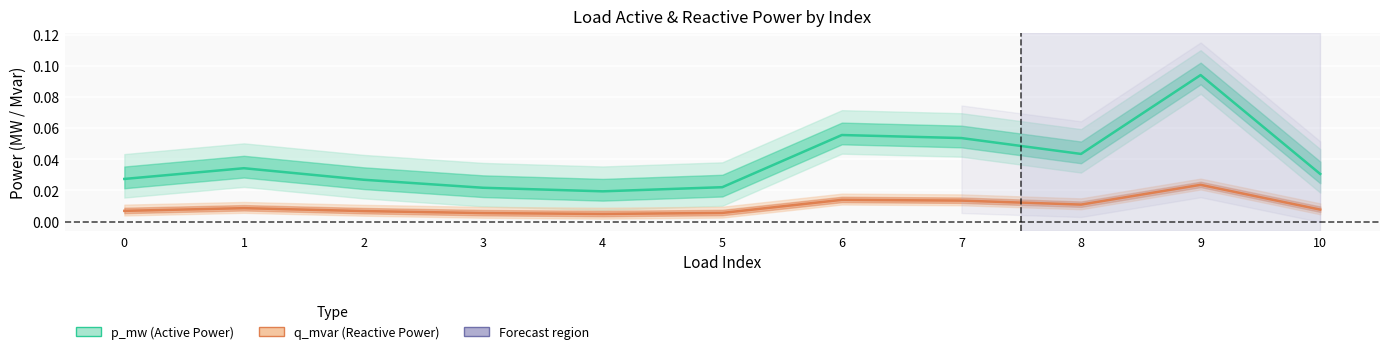

Reading left to right, extract all data points from this chart.

p_mw (Active Power): 0.0	0.0	0.0	0.0	0.0	0.0	0.1	0.1	0.0	0.1	0.0
q_mvar (Reactive Power): 0.0	0.0	0.0	0.0	0.0	0.0	0.0	0.0	0.0	0.0	0.0